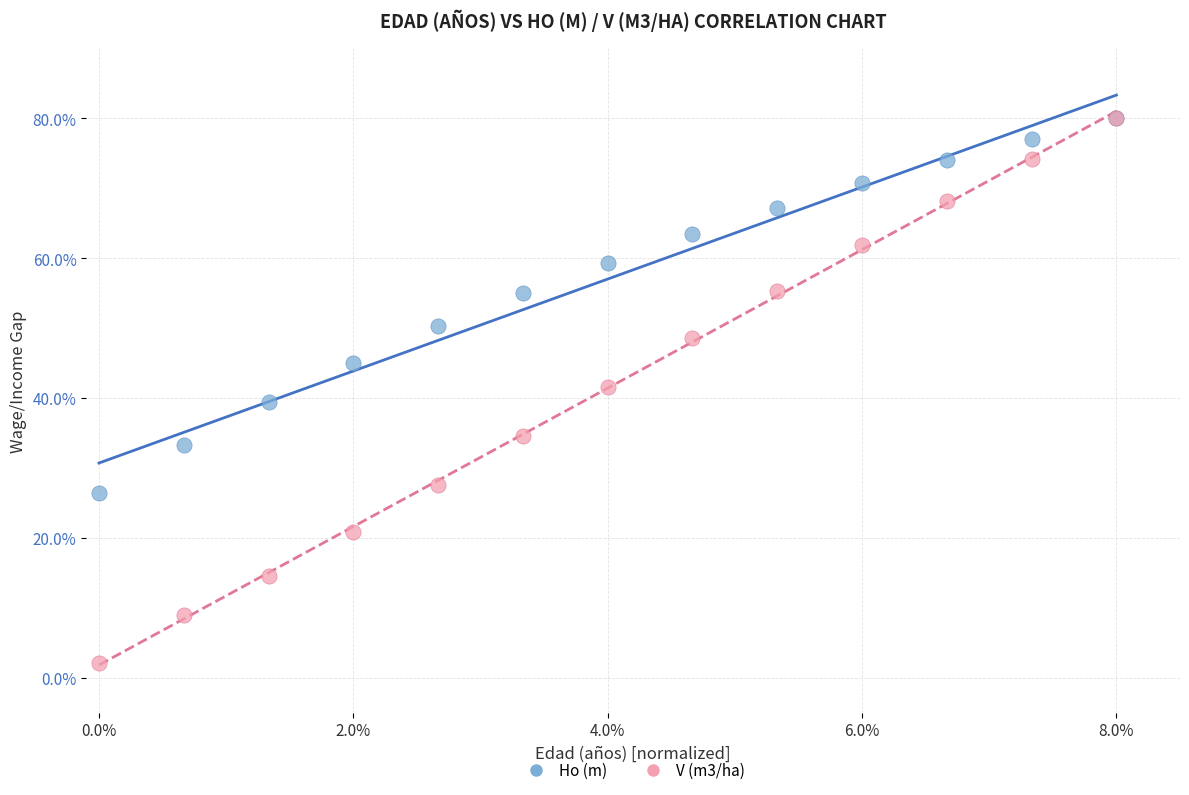

Which series reaches the minimum Y coordinate?

V (m3/ha)